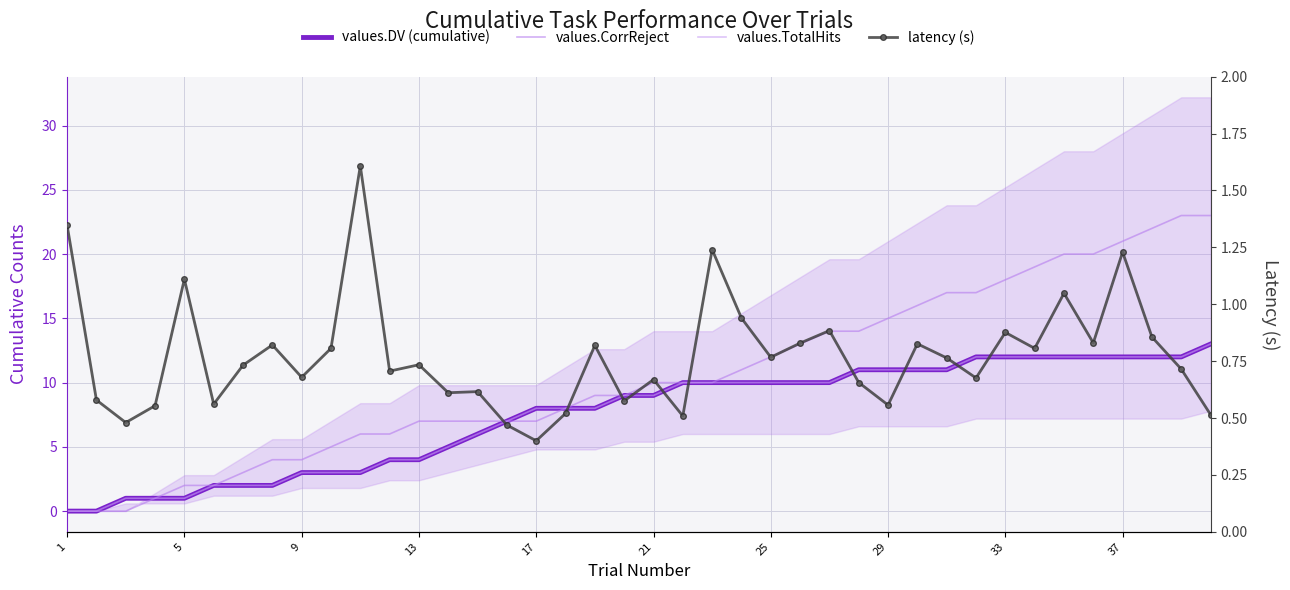

Reading left to right, extract all data points from this chart.

values.DV (cumulative): 0.0	0.0	1.0	1.0	1.0	2.0	2.0	2.0	3.0	3.0	3.0	4.0	4.0	5.0	6.0	7.0	8.0	8.0	8.0	9.0	9.0	10.0	10.0	10.0	10.0	10.0	10.0	11.0	11.0	11.0	11.0	12.0	12.0	12.0	12.0	12.0	12.0	12.0	12.0	13.0
values.CorrReject: 0.0	0.0	0.0	1.0	2.0	2.0	3.0	4.0	4.0	5.0	6.0	6.0	7.0	7.0	7.0	7.0	7.0	8.0	9.0	9.0	10.0	10.0	10.0	11.0	12.0	13.0	14.0	14.0	15.0	16.0	17.0	17.0	18.0	19.0	20.0	20.0	21.0	22.0	23.0	23.0
values.TotalHits: 0.0	0.0	1.0	1.0	1.0	2.0	2.0	2.0	3.0	3.0	3.0	4.0	4.0	5.0	6.0	7.0	8.0	8.0	8.0	9.0	9.0	10.0	10.0	10.0	10.0	10.0	10.0	11.0	11.0	11.0	11.0	12.0	12.0	12.0	12.0	12.0	12.0	12.0	12.0	13.0
latency (s): 1.3	0.6	0.5	0.6	1.1	0.6	0.7	0.8	0.7	0.8	1.6	0.7	0.7	0.6	0.6	0.5	0.4	0.5	0.8	0.6	0.7	0.5	1.2	0.9	0.8	0.8	0.9	0.7	0.6	0.8	0.8	0.7	0.9	0.8	1.0	0.8	1.2	0.9	0.7	0.5